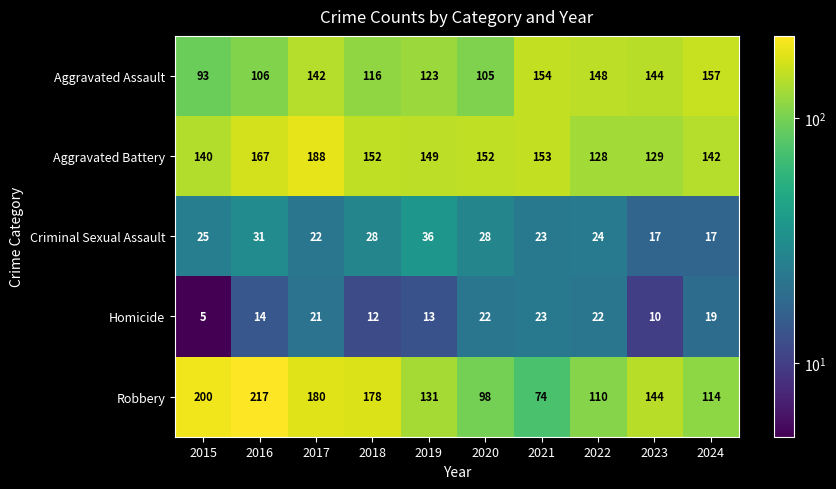

The value of Aggravated Assault at 2021 is 218. True or false?

False